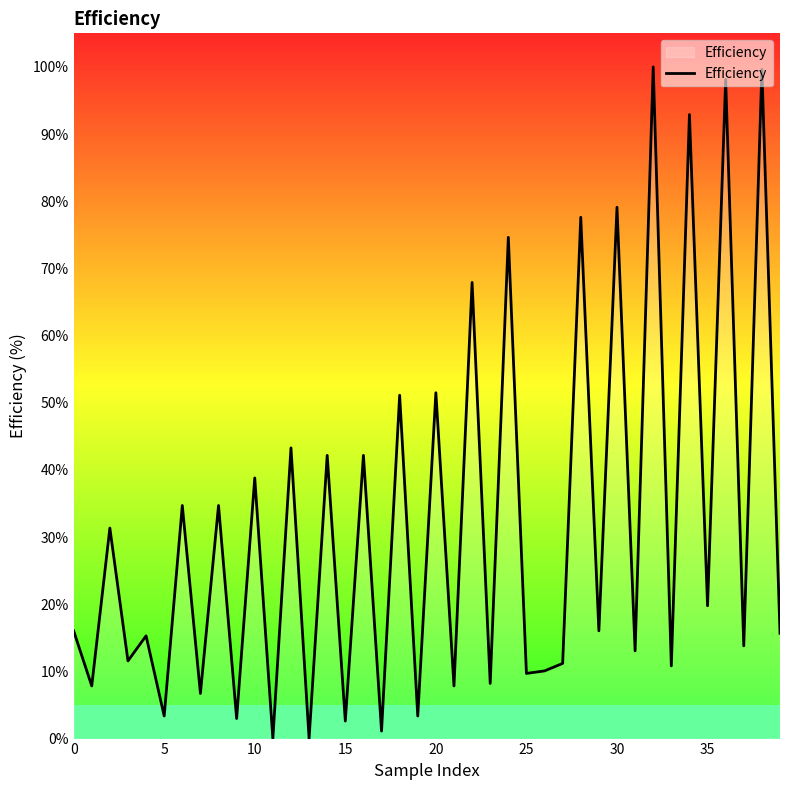

True or false: there are more than 2 points higher than both neighbors.

True